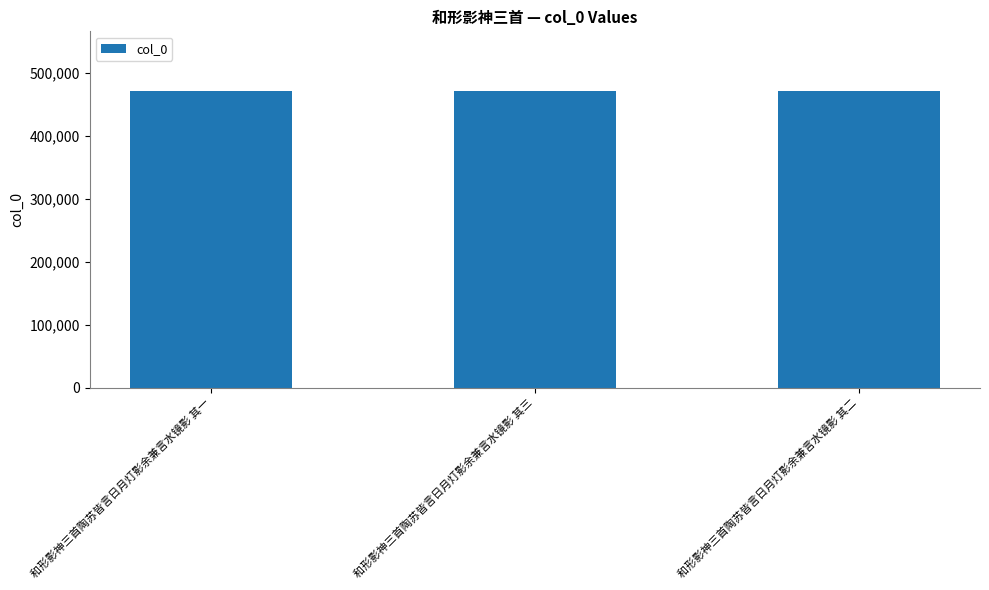

What is the value of the 1st bar from the left?

471123